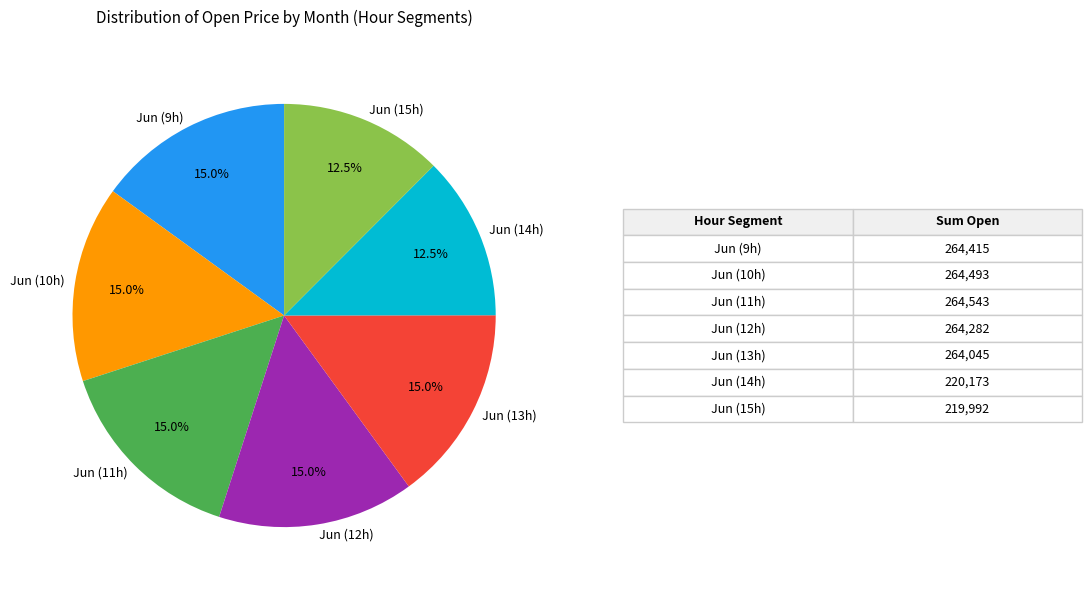

Is Jun (13h) the majority of the pie?

No